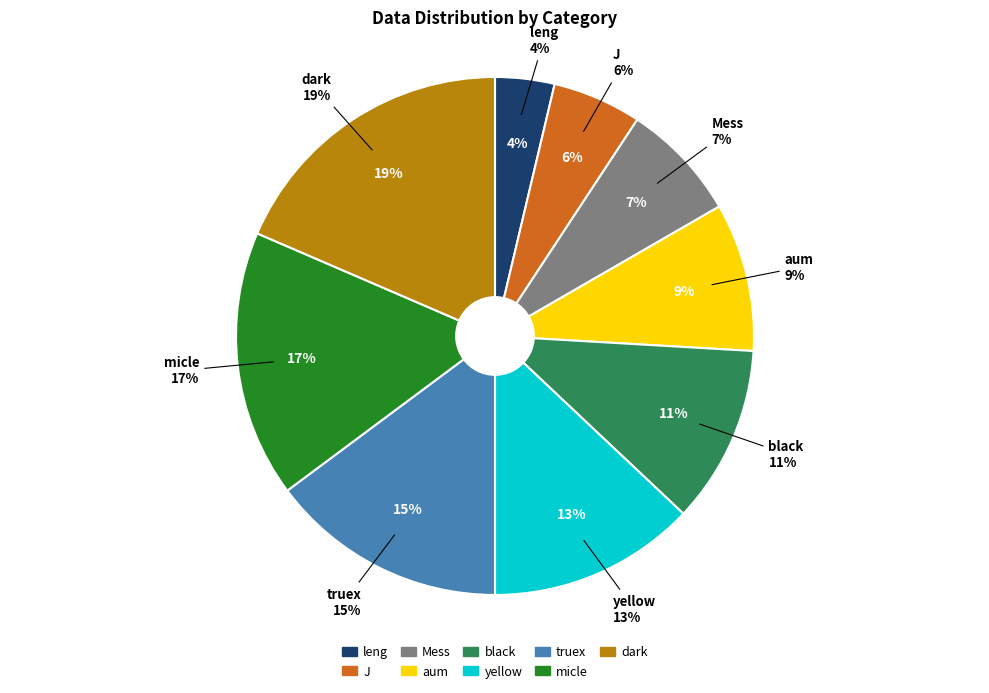

Which category has the biggest portion of the pie?

dark